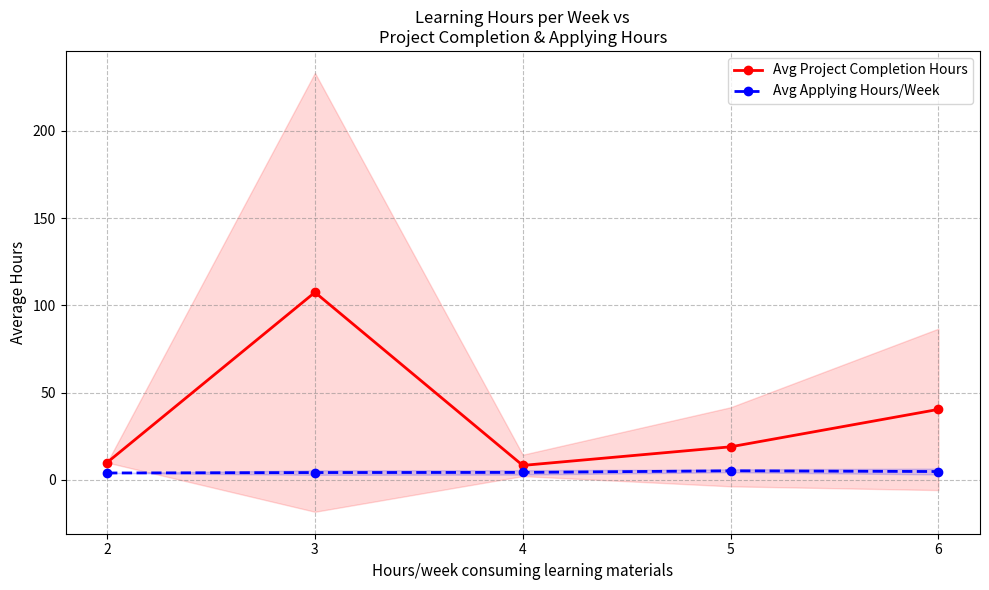

True or false: Avg Project Completion Hours has a value of 25.1 at 6.

False